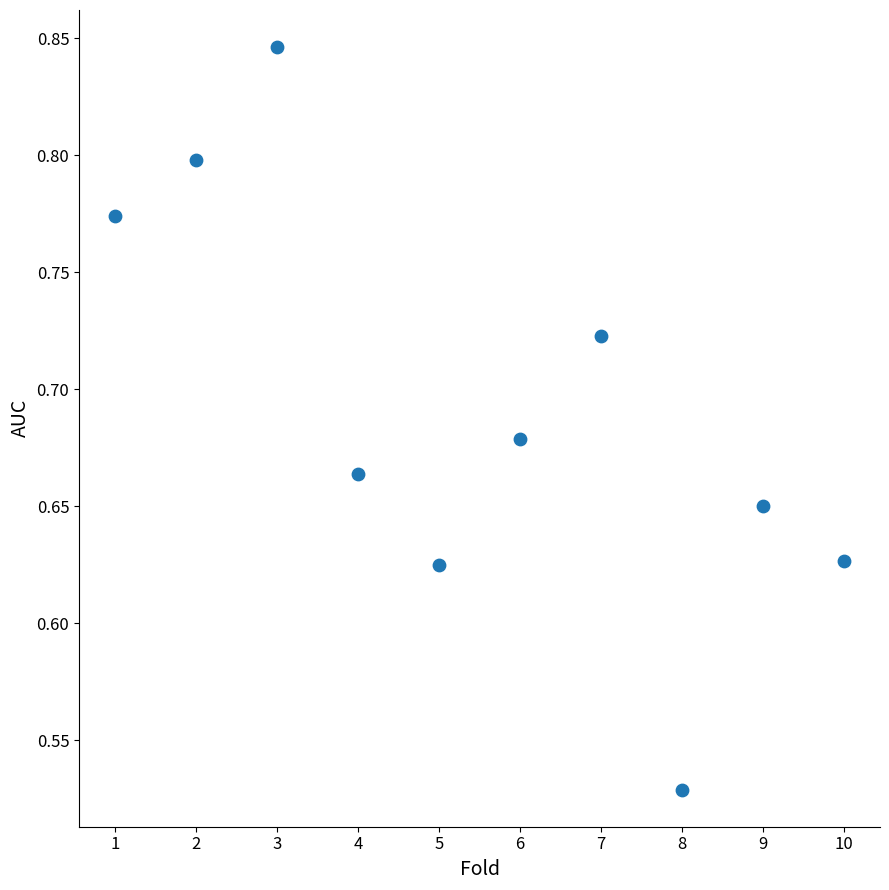

What is the range of X values (max minus min)?

9.0